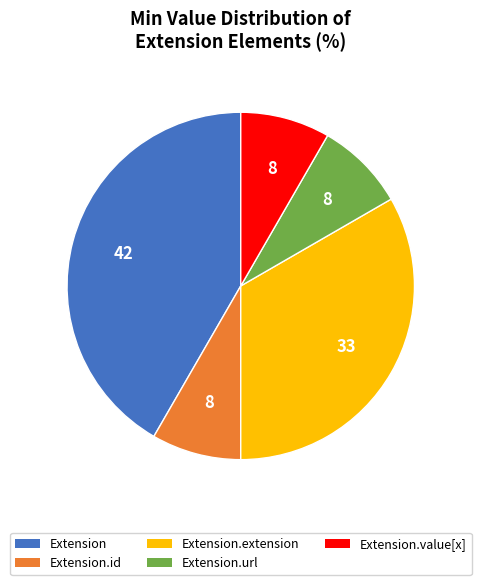

Is the sum of Extension.extension and Extension.value[x] greater than half?

No